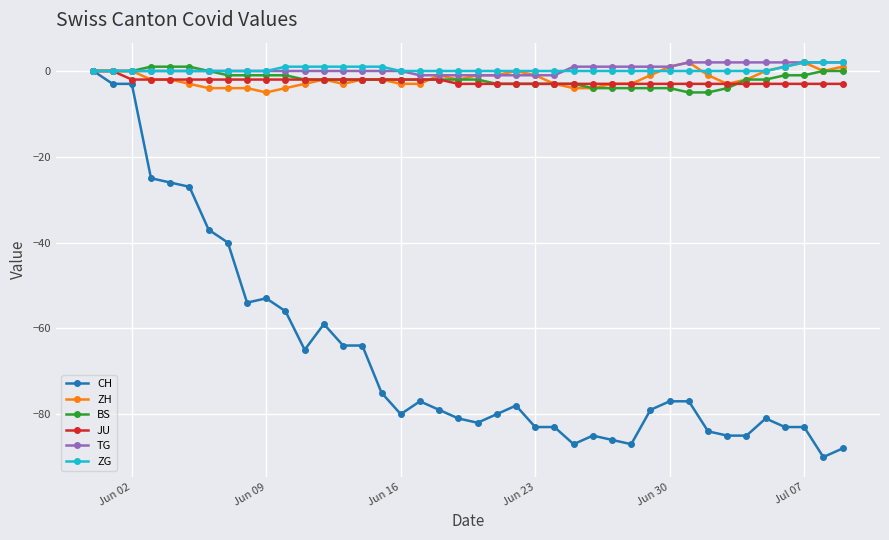

Count the number of categories in the chart.

40